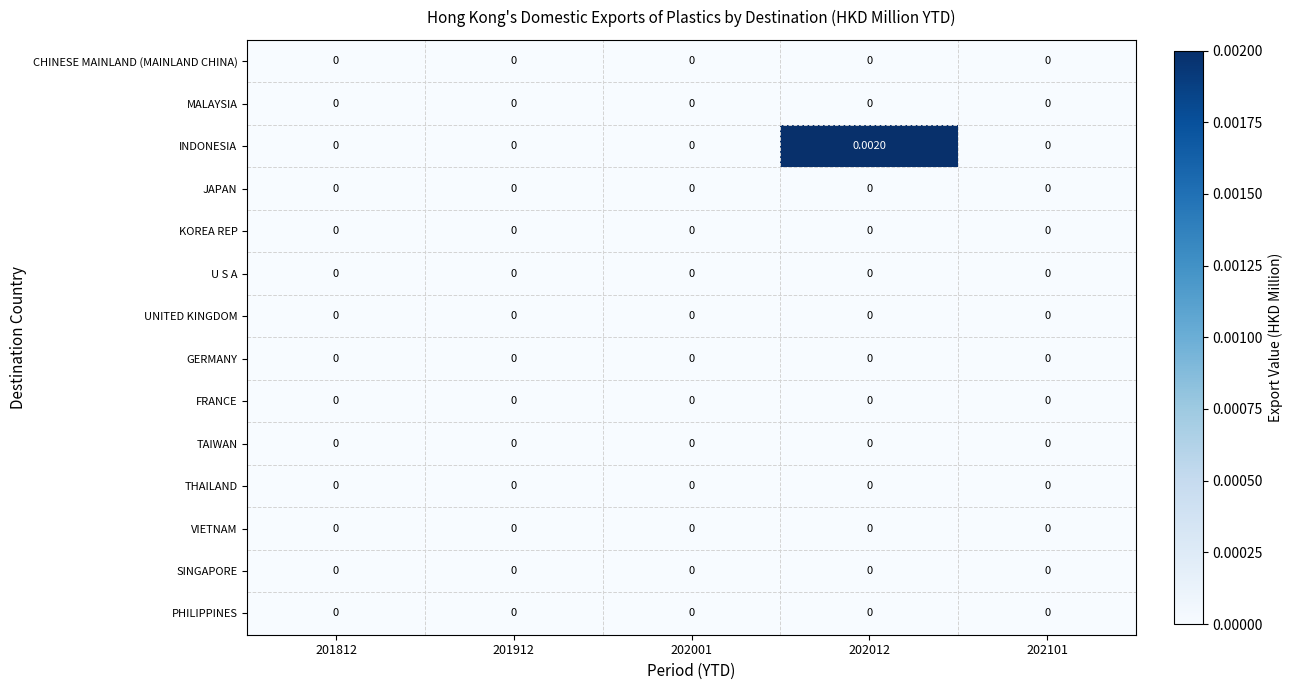

Which series changed the most between 201812 and 202012?

INDONESIA